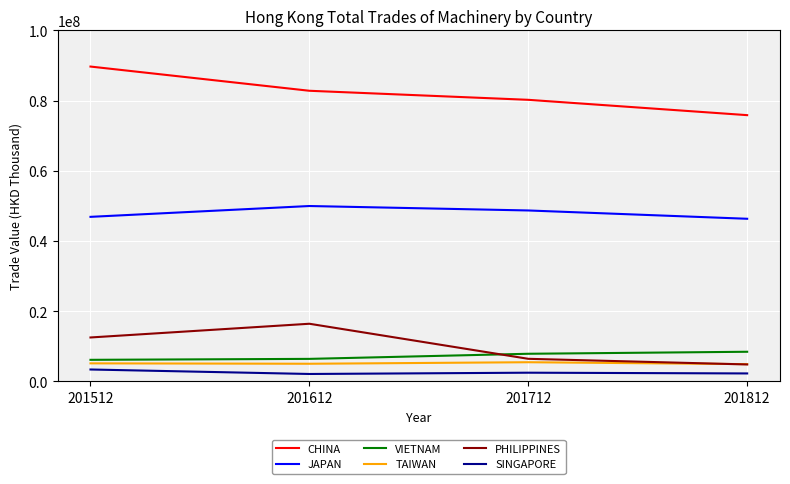

What is the smallest value displayed?

2104518.3